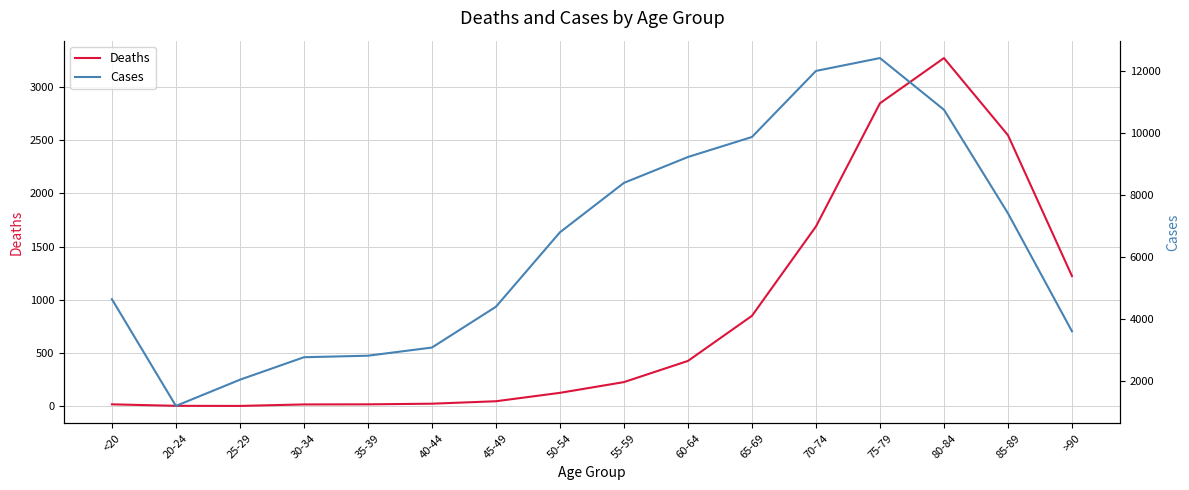

Which series has the widest spread of values?

Cases